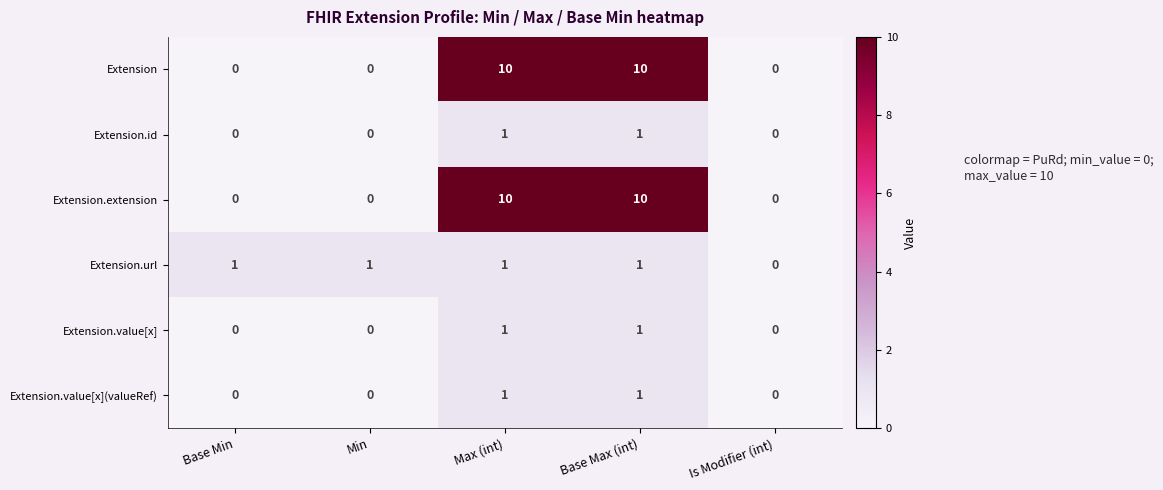

Reading right to left, extract all data points from this chart.

Extension: 0	10	10	0	0
Extension.id: 0	1	1	0	0
Extension.extension: 0	10	10	0	0
Extension.url: 0	1	1	1	1
Extension.value[x]: 0	1	1	0	0
Extension.value[x](valueRef): 0	1	1	0	0